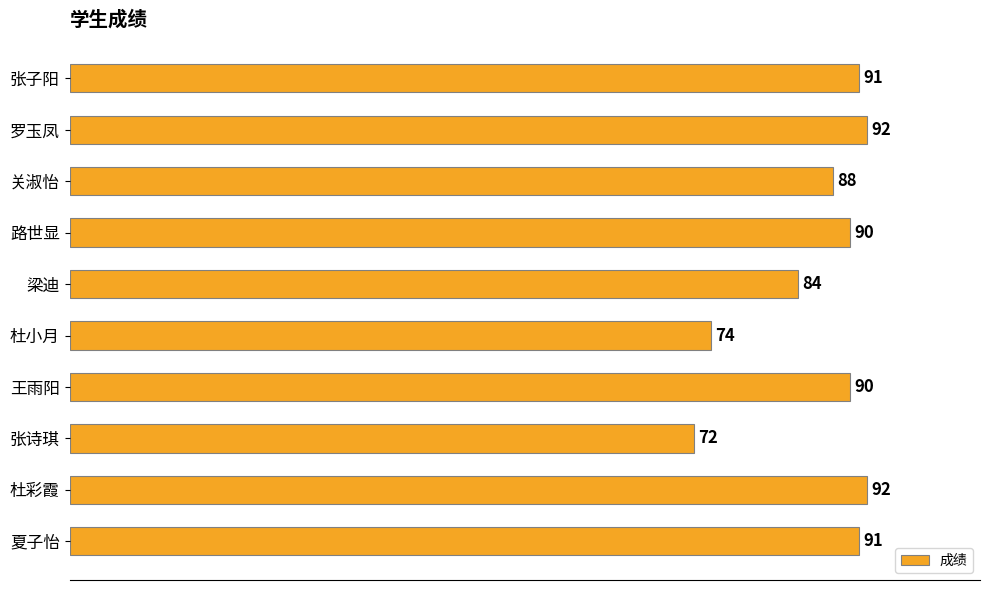

At which label is the value closest to 82?

梁迪